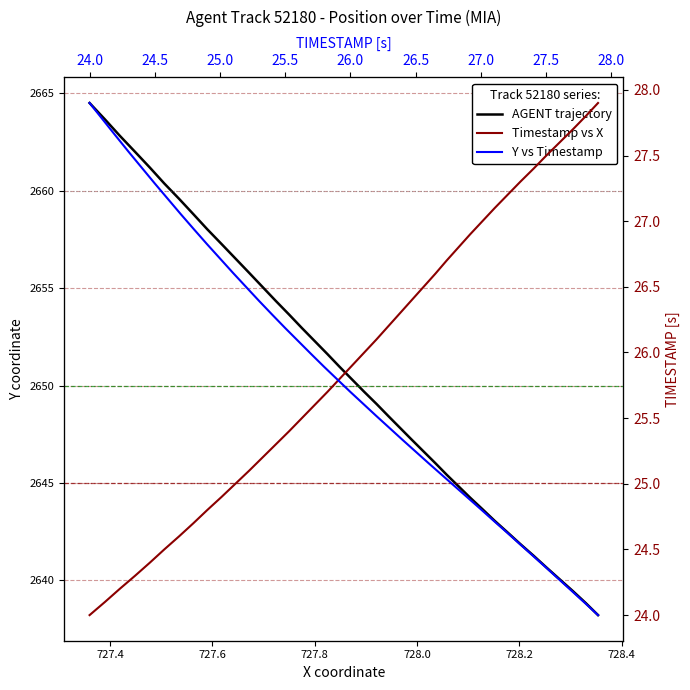

How many lines are shown in the chart?

3